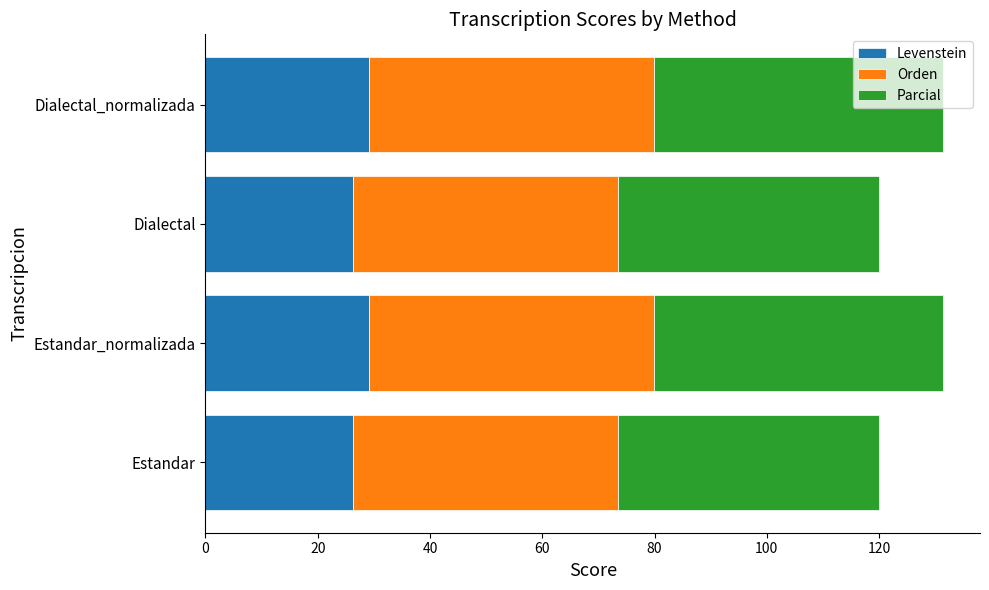

What is the total value across all series at Estandar?

119.9